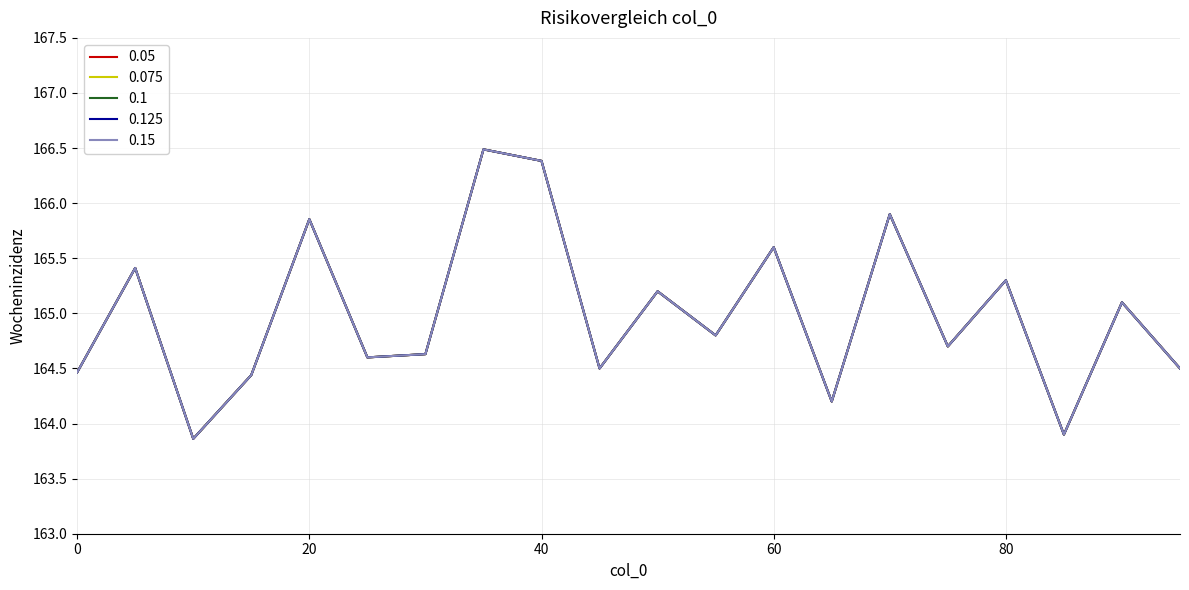

Is this an area chart (filled region under the line)?

No